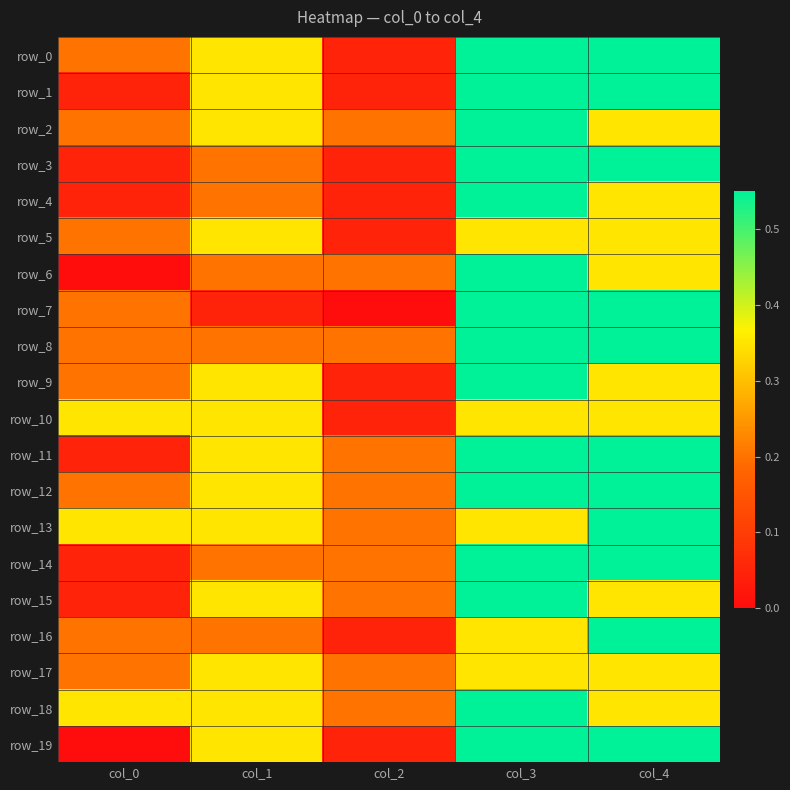

Is it true that row_18 equals 0.5 at col_1?

False